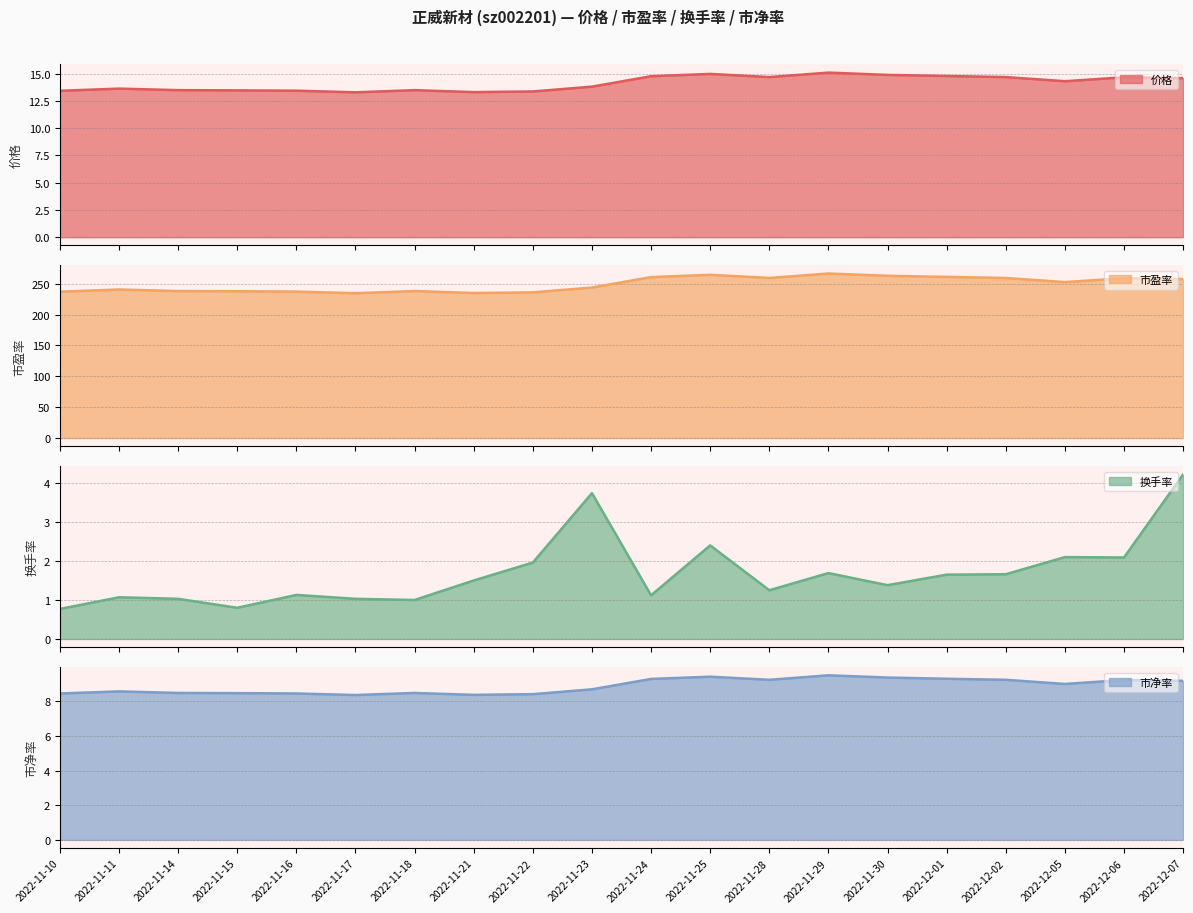

What is the spread (max minus min) of values at 2022-11-24?

259.4